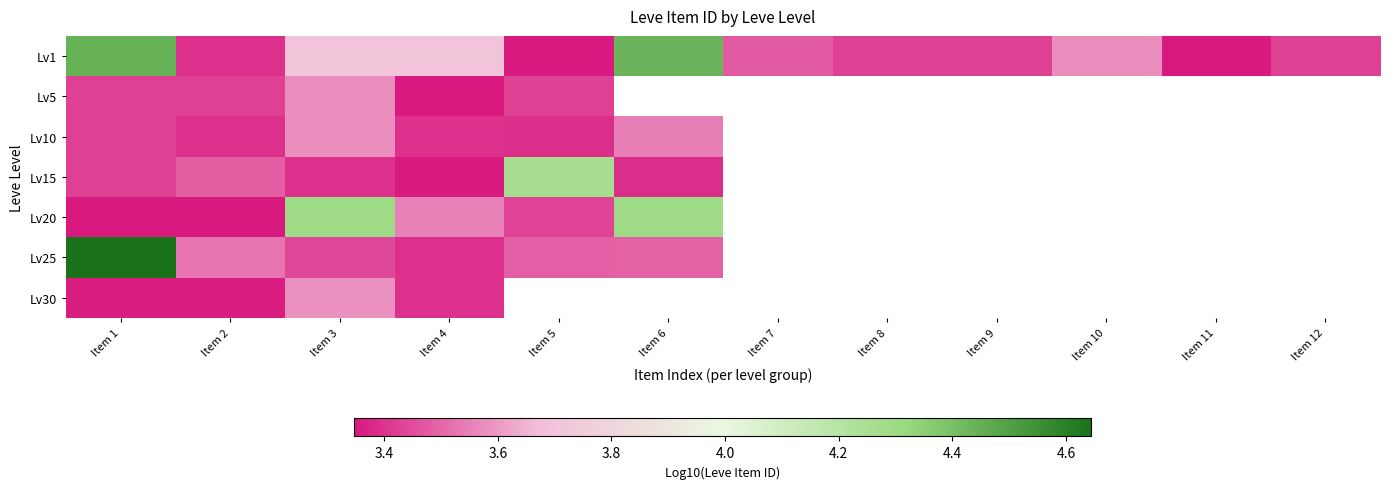

Which category has the lowest value in the Lv10 series?

Item 5